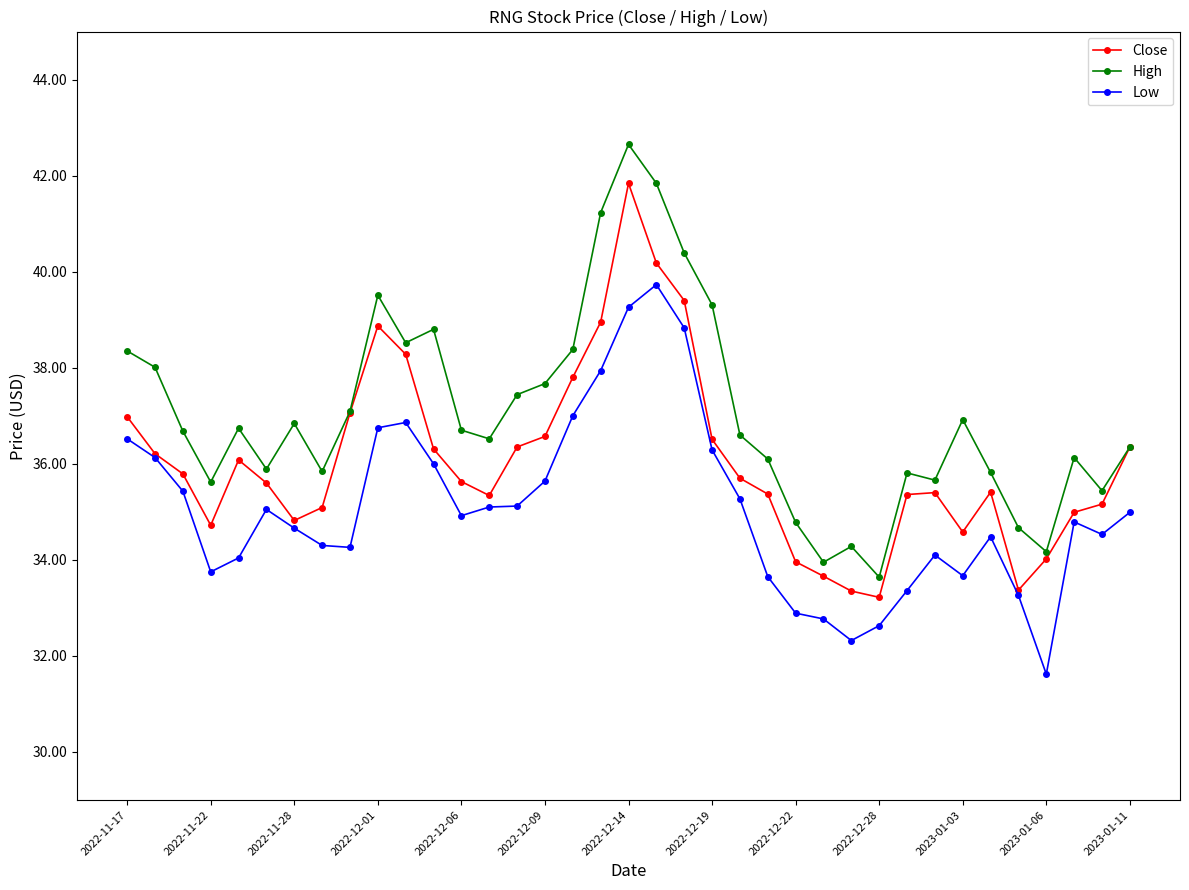

What is the difference between the maximum and second lowest values in the High series?

8.7